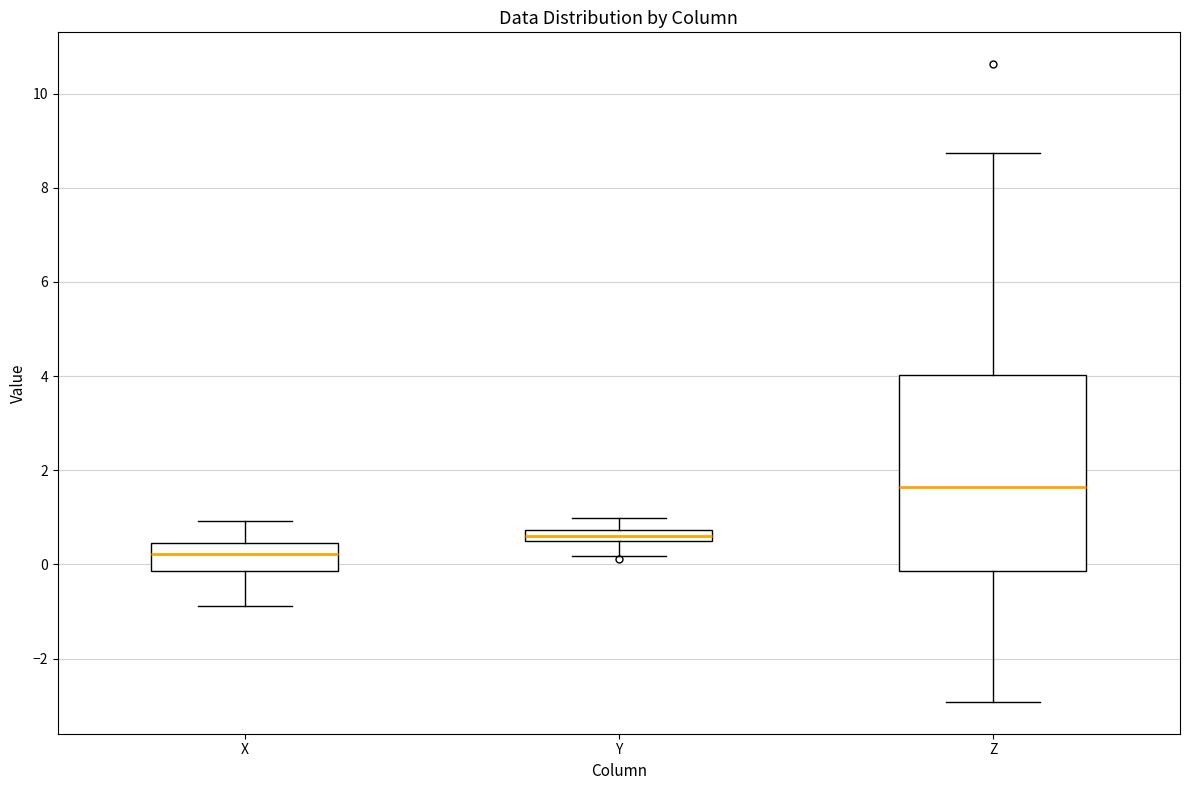

Comparing the boxes themselves (not the whiskers), which one is the tallest?

Z